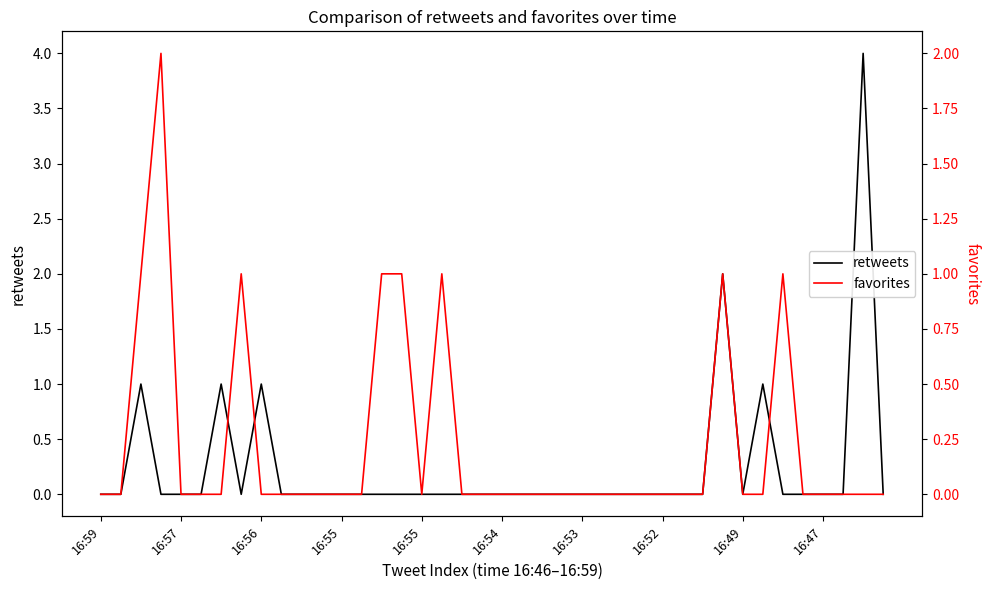

Count the retweets values in the range 0 to 1.

38